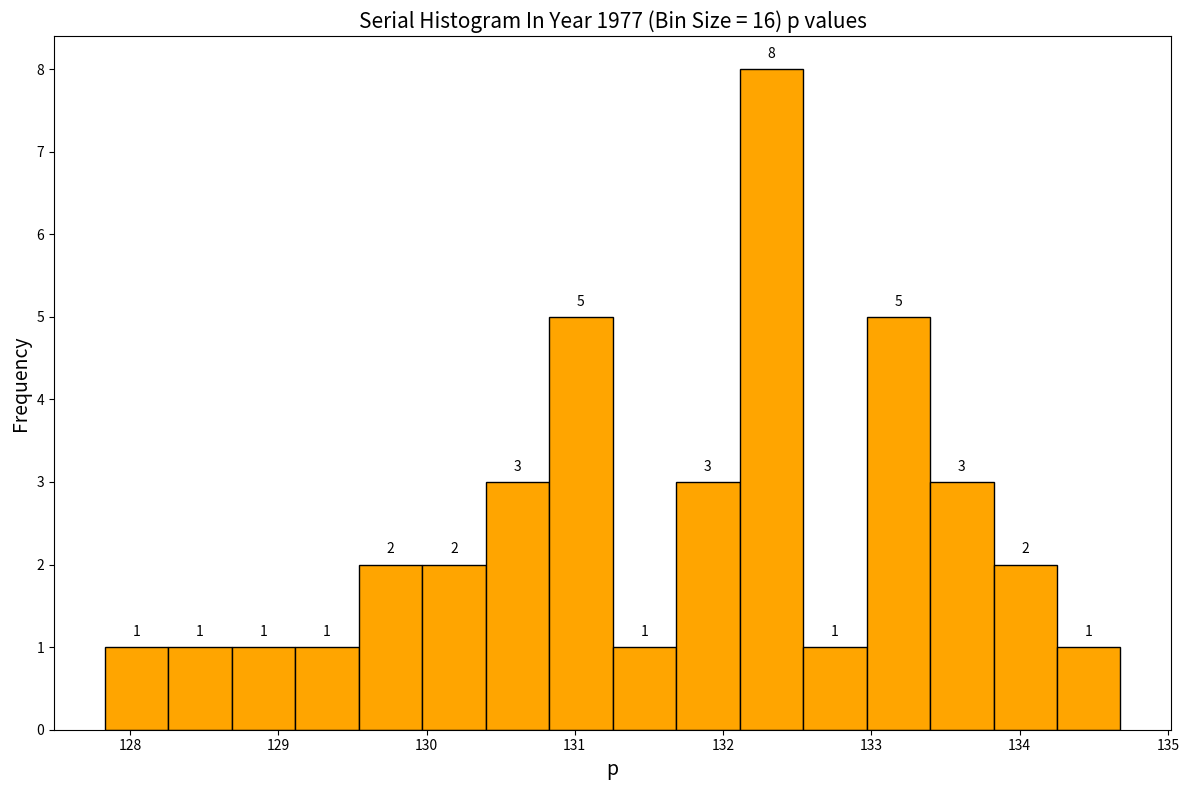

Reading left to right, list every bar in this chart as the range it spans on the x-axis followed by its height. The bar edges are not printed on the chart, so give them approximately, as read against the axis.

127.8 to 128.3: 1
128.3 to 128.7: 1
128.7 to 129.1: 1
129.1 to 129.5: 1
129.5 to 130.0: 2
130.0 to 130.4: 2
130.4 to 130.8: 3
130.8 to 131.3: 5
131.3 to 131.7: 1
131.7 to 132.1: 3
132.1 to 132.5: 8
132.5 to 133.0: 1
133.0 to 133.4: 5
133.4 to 133.8: 3
133.8 to 134.3: 2
134.3 to 134.7: 1